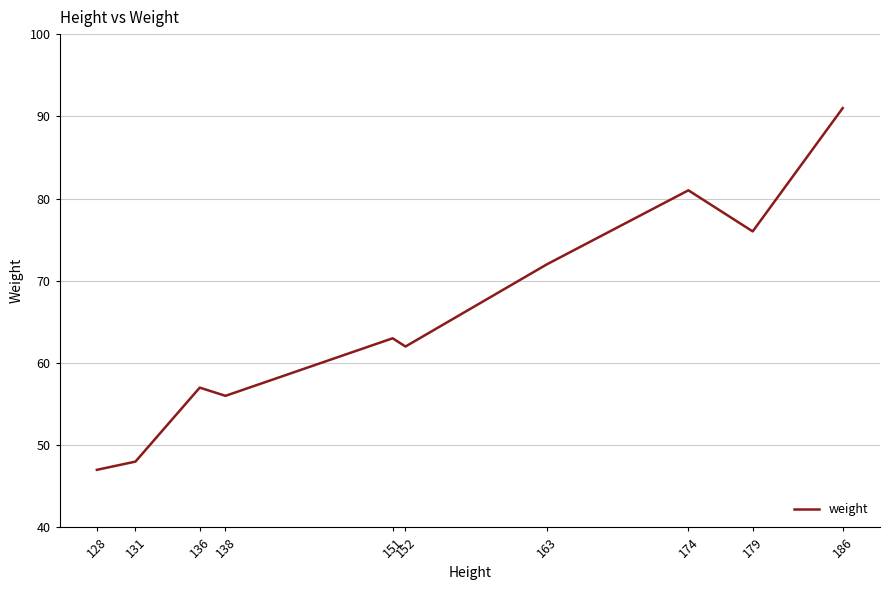

How many interior local valleys (lower than both neighbors) does the data have?

3